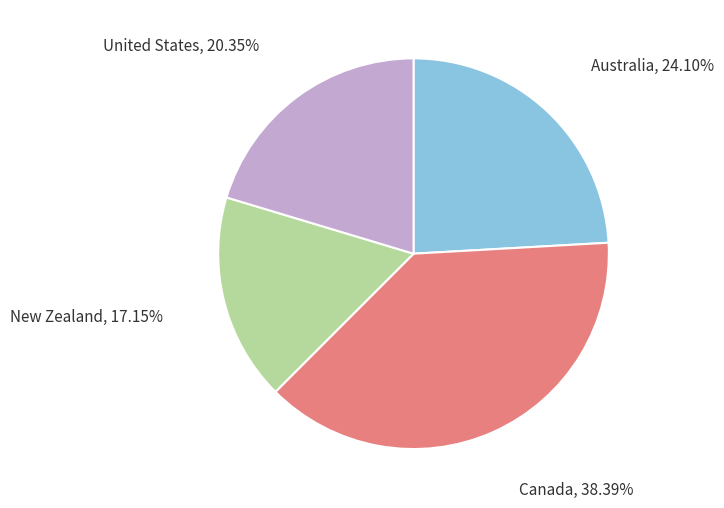

Is there a majority slice in this chart?

No